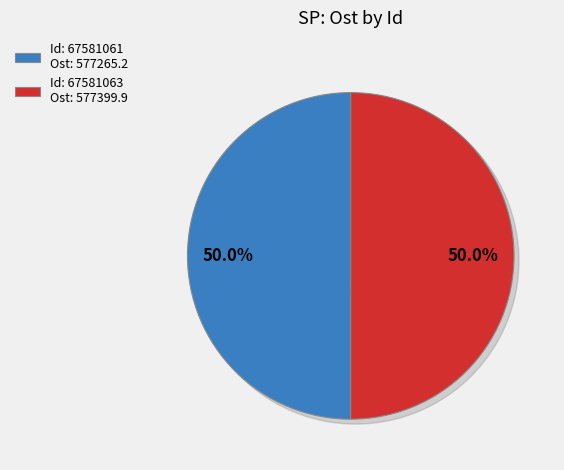

Count the number of slices in the pie.

2